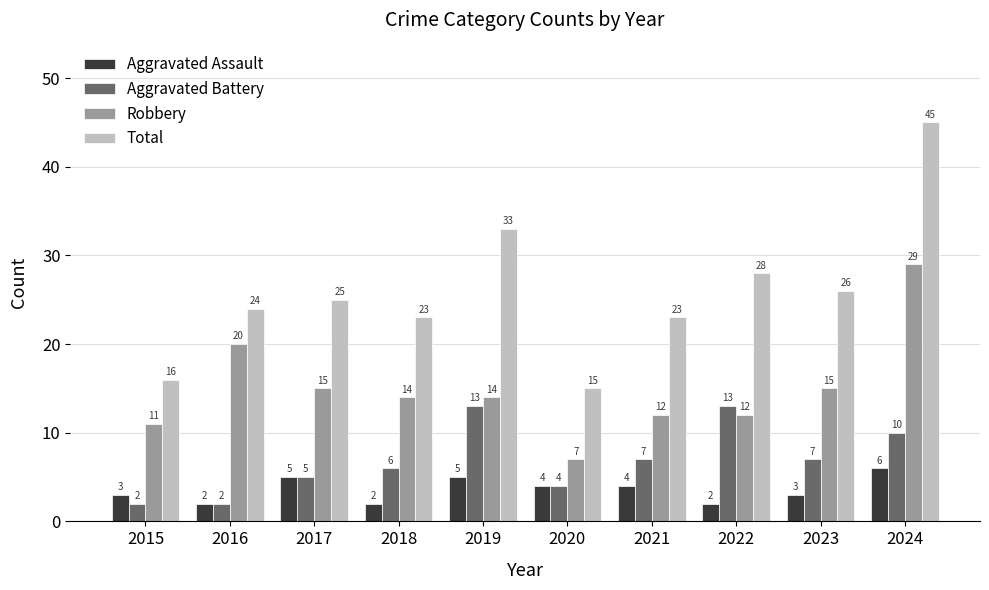

Reading left to right, transcribe all the data shown in this chart.

Aggravated Assault: 2015=3	2016=2	2017=5	2018=2	2019=5	2020=4	2021=4	2022=2	2023=3	2024=6
Aggravated Battery: 2015=2	2016=2	2017=5	2018=6	2019=13	2020=4	2021=7	2022=13	2023=7	2024=10
Robbery: 2015=11	2016=20	2017=15	2018=14	2019=14	2020=7	2021=12	2022=12	2023=15	2024=29
Total: 2015=16	2016=24	2017=25	2018=23	2019=33	2020=15	2021=23	2022=28	2023=26	2024=45